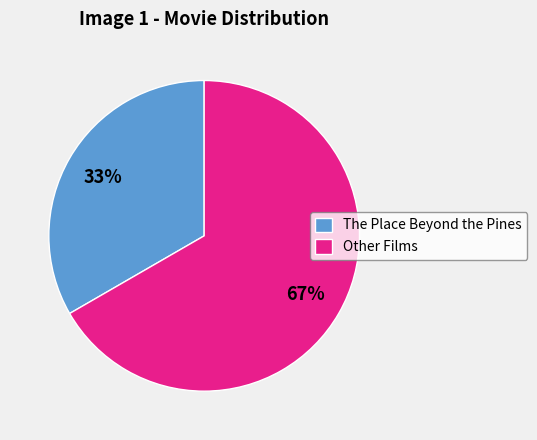

To the nearest percent, what portion does The Place Beyond the Pines represent?

33%